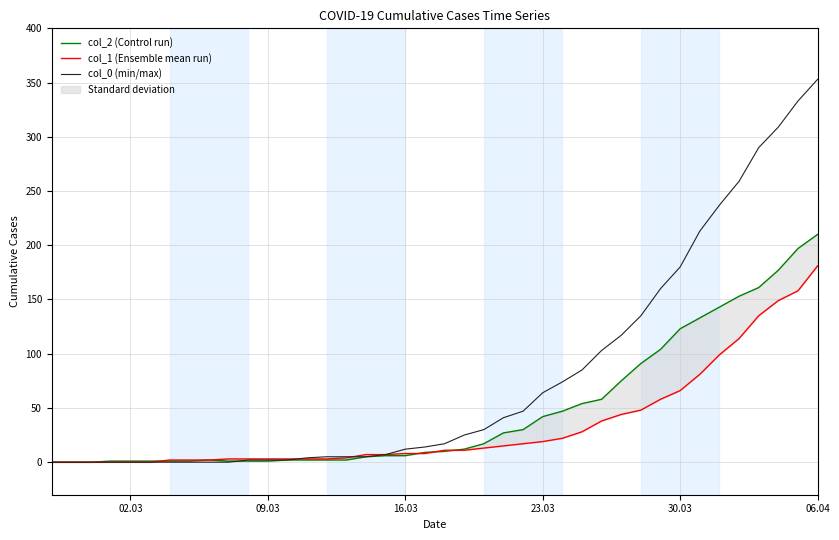

Reading left to right, what are all the values shown in this chart?

col_2 (Control run): 0	0	0	1	1	1	1	1	2	1	1	1	2	2	2	2	5	6	6	9	10	12	17	27	30	42	47	54	58	75	91	104	123	133	143	153	161	177	197	210
col_1 (Ensemble mean run): 0	0	0	0	0	0	2	2	2	3	3	3	3	3	3	4	7	7	8	8	11	11	13	15	17	19	22	28	38	44	48	58	66	81	99	114	135	149	158	181
col_0 (min/max): 0	0	0	0	0	0	0	0	0	0	2	2	2	4	5	5	5	7	12	14	17	25	30	41	47	64	74	85	103	117	135	160	180	213	237	259	290	309	333	353